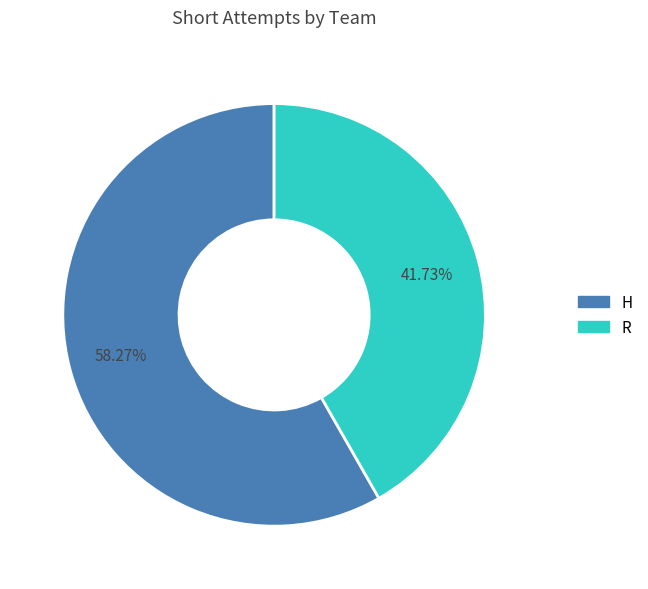

Which has a higher value, H or R?

H